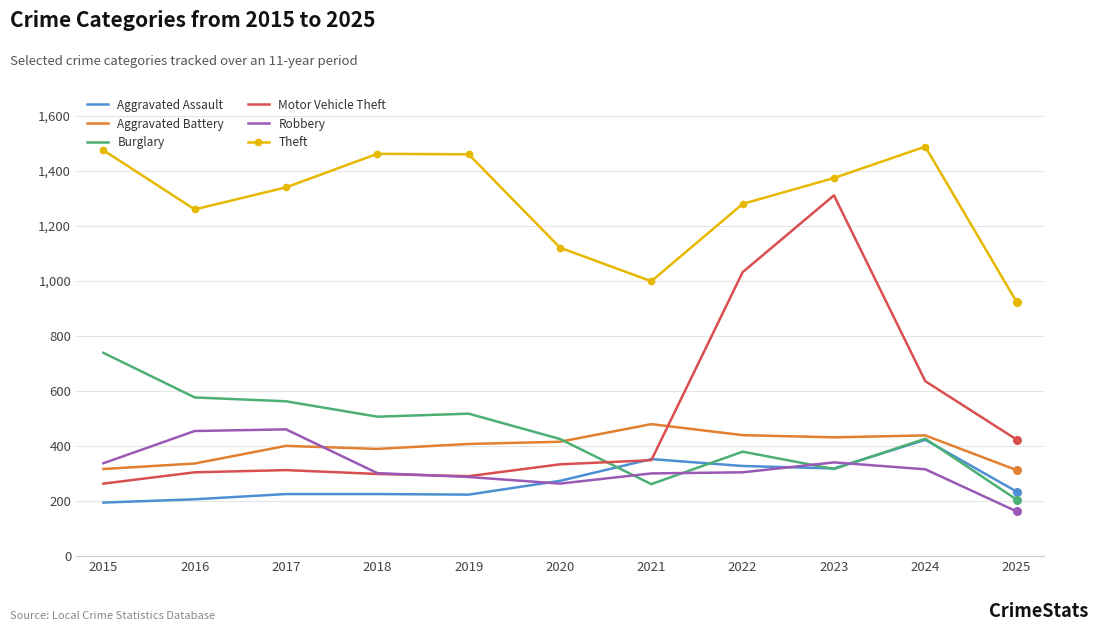

What are all the series names shown in the legend?

Aggravated Assault, Aggravated Battery, Burglary, Motor Vehicle Theft, Robbery, Theft